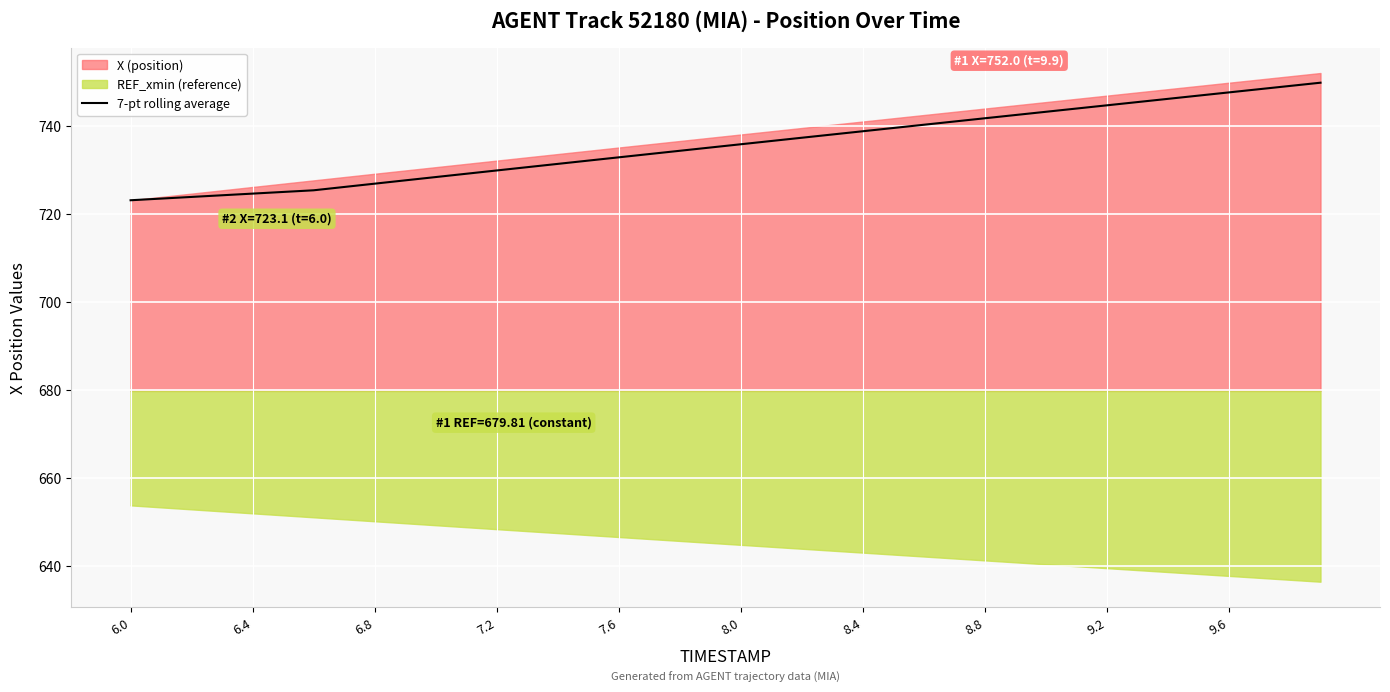

True or false: 7-pt rolling average has a value of 397.8 at 8.0.

False